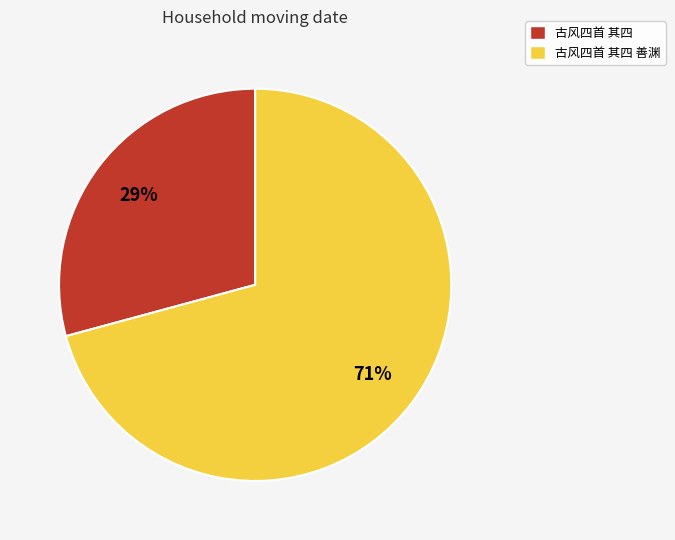

To the nearest percent, what is the difference between the 古风四首 其四 善渊 and 古风四首 其四 slice percentages?

42%